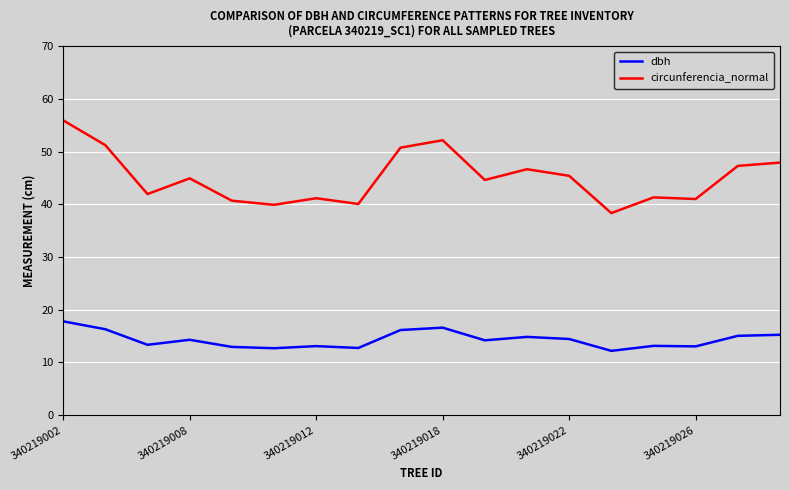

True or false: dbh and circunferencia_normal intersect in this chart.

False